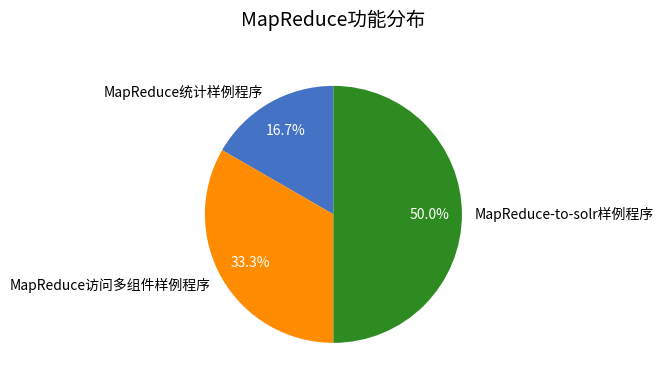

Is it true that MapReduce访问多组件样例程序 is 20% of the pie?

False